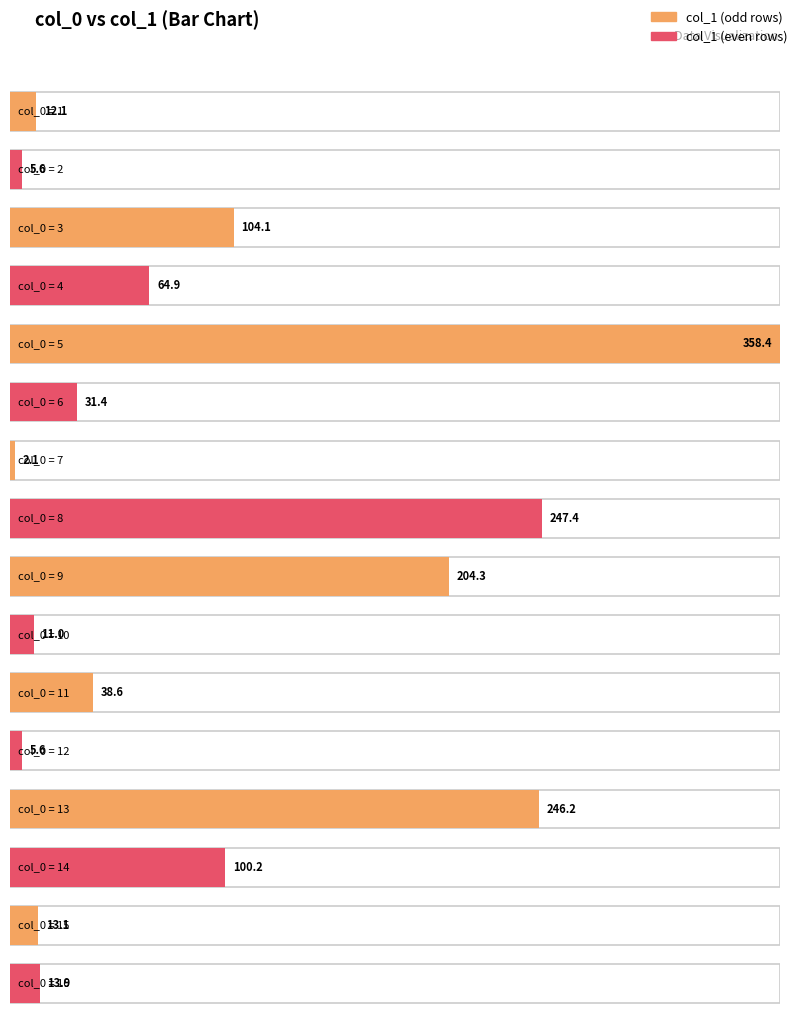

Which has a higher value, 3 or 16?

3